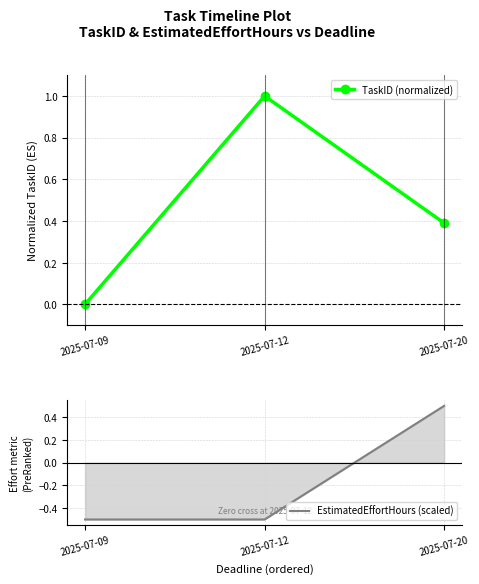

Does the chart have visible grid lines?

Yes